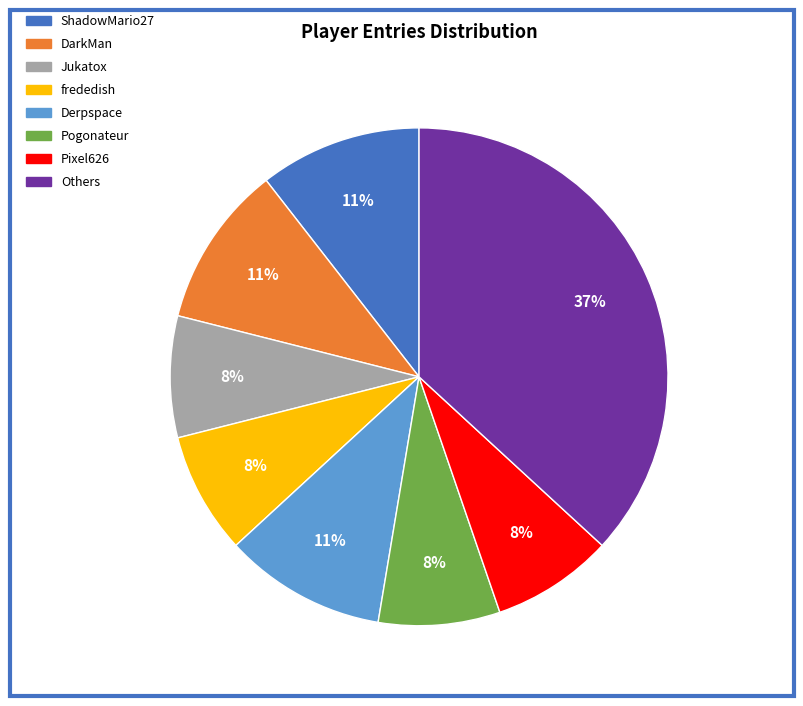

Is there any slice that represents more than half of the pie?

No